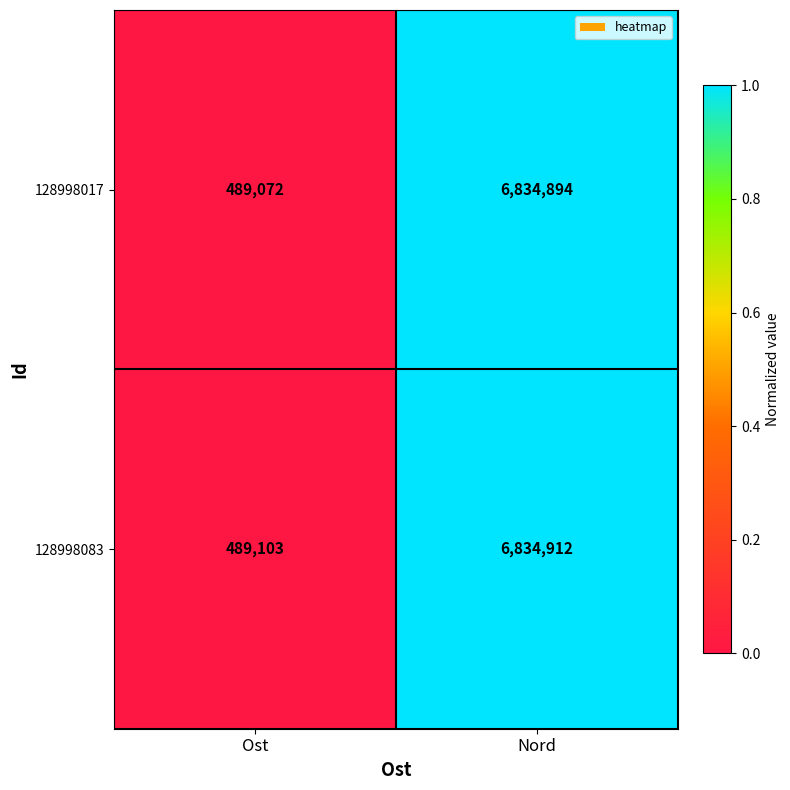

Reading left to right, transcribe all the data shown in this chart.

128998017: 489072	6834894
128998083: 489103	6834912